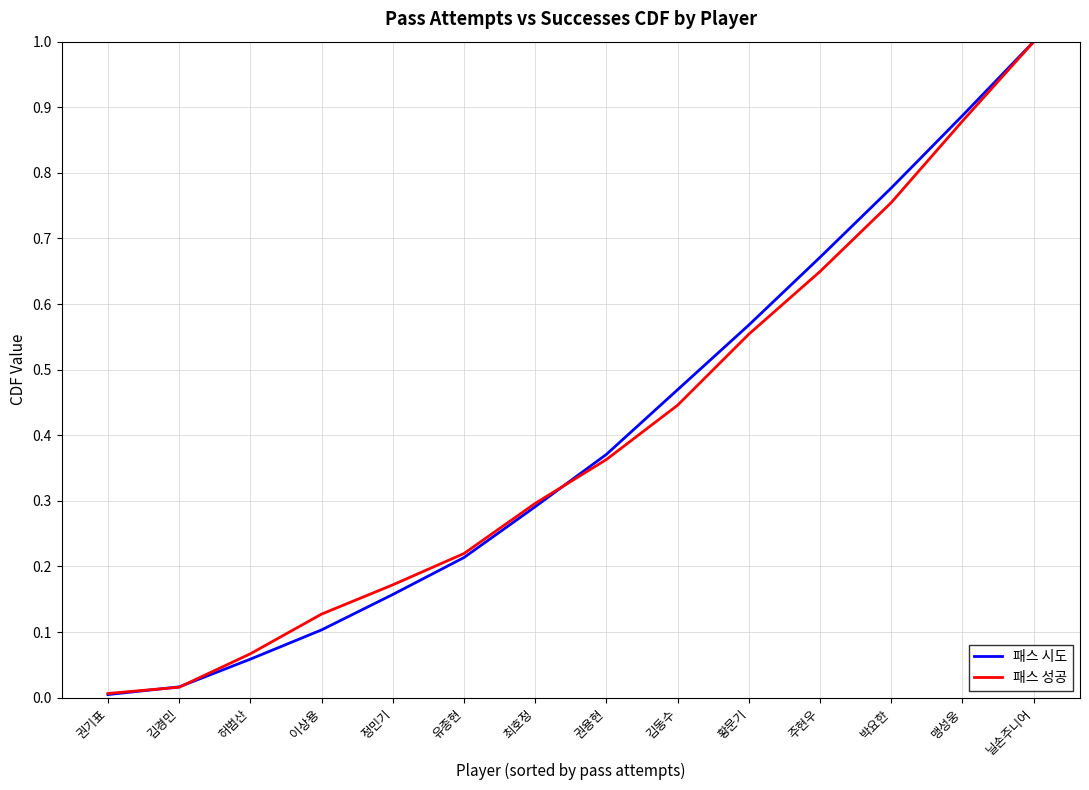

What is the maximum value shown in the chart?

1.0